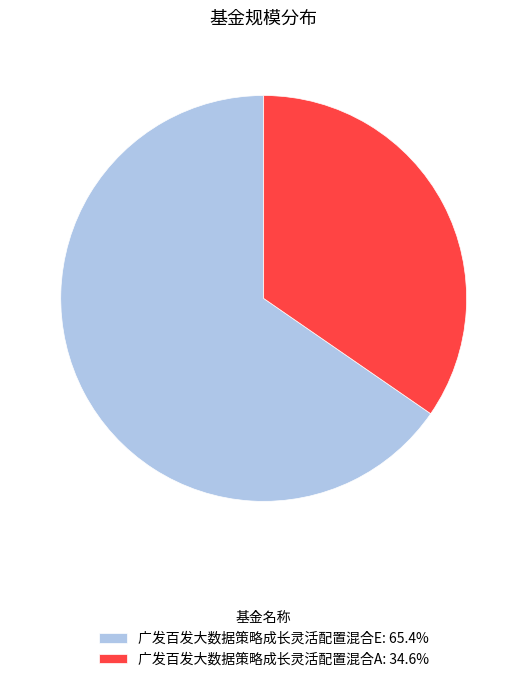

Count the number of slices in the pie.

2